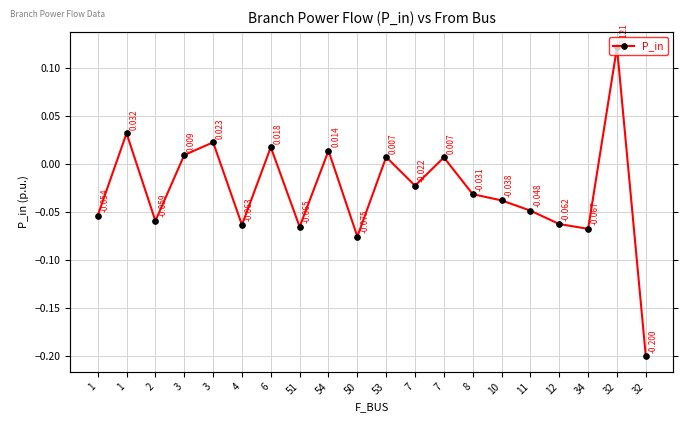

What is the difference between the second highest and minimum values?

0.2